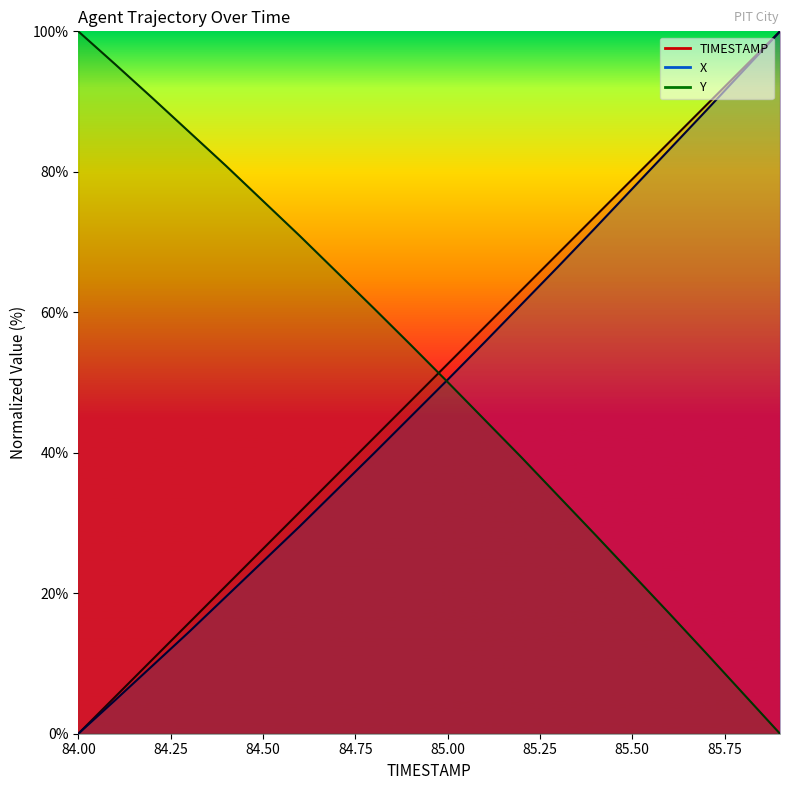

What is the maximum value for TIMESTAMP?

100.0